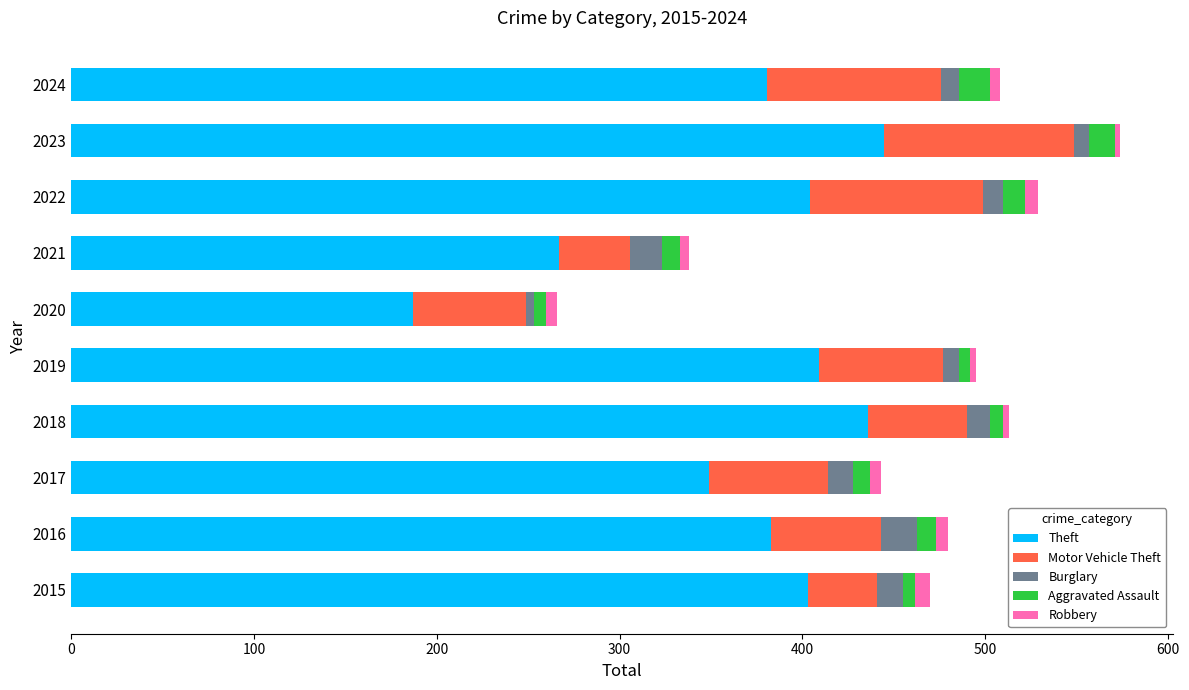

What is the sum of all Theft values?

3664